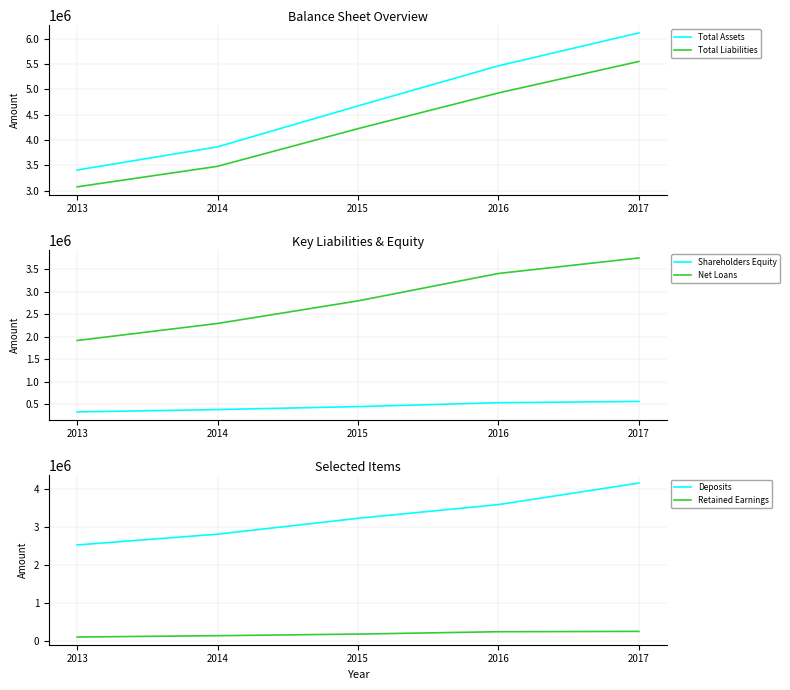

How many values in the Retained Earnings series exceed 177897?

2